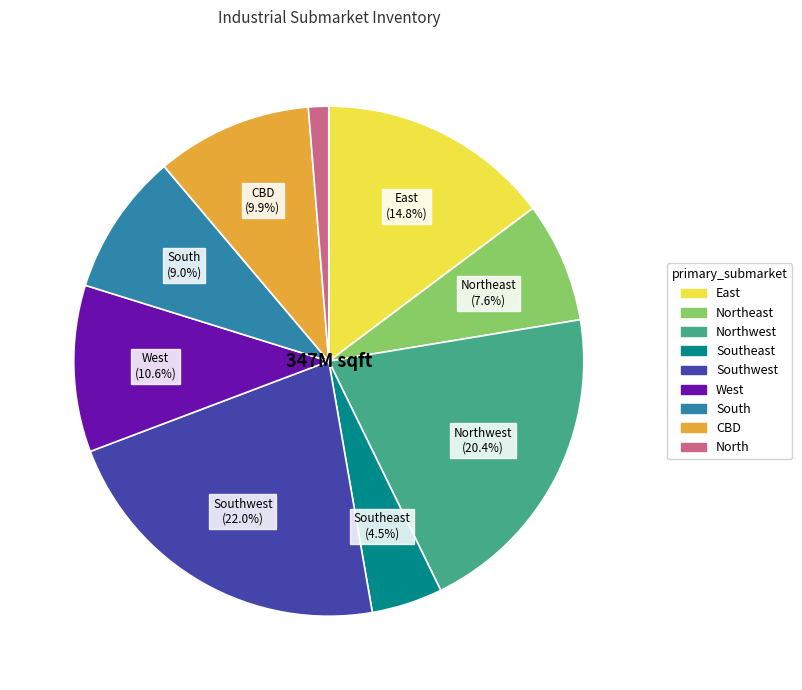

Is there any slice that represents more than half of the pie?

No